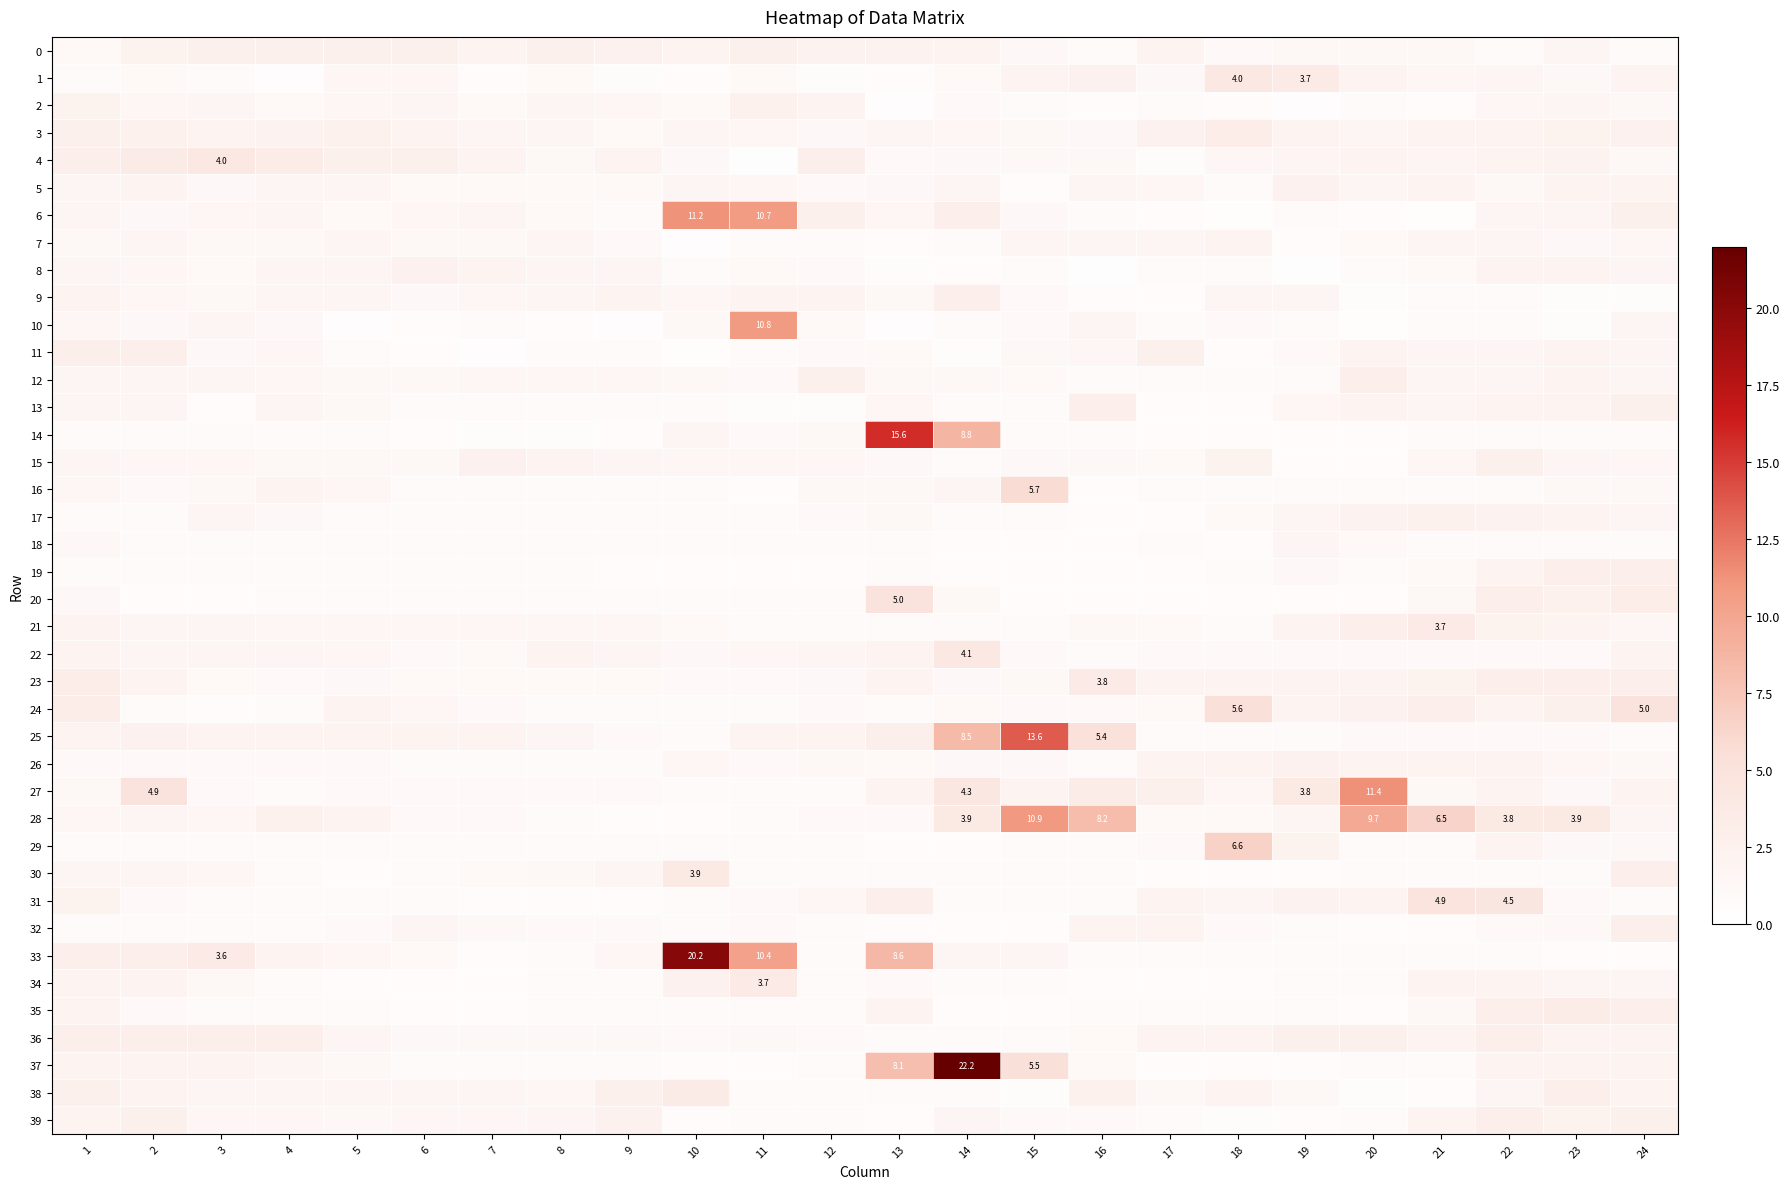

What is the highest value of the 5 series?

2.4